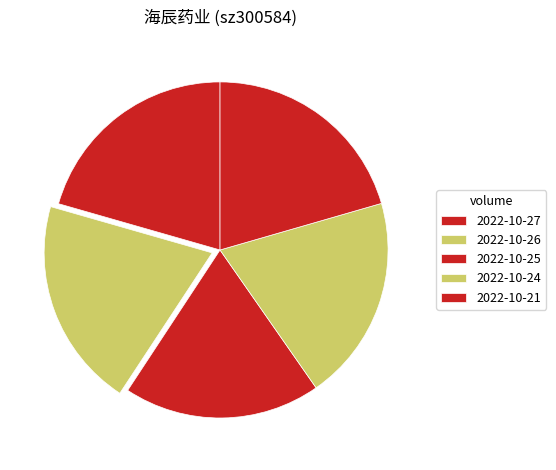

How many segments does this pie chart have?

5